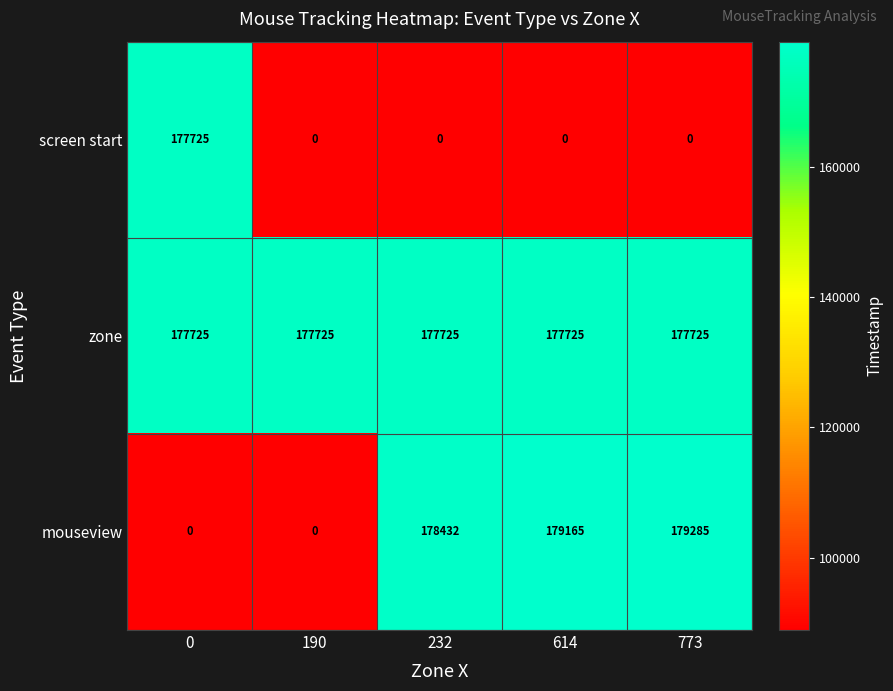

Which series has the widest spread of values?

mouseview